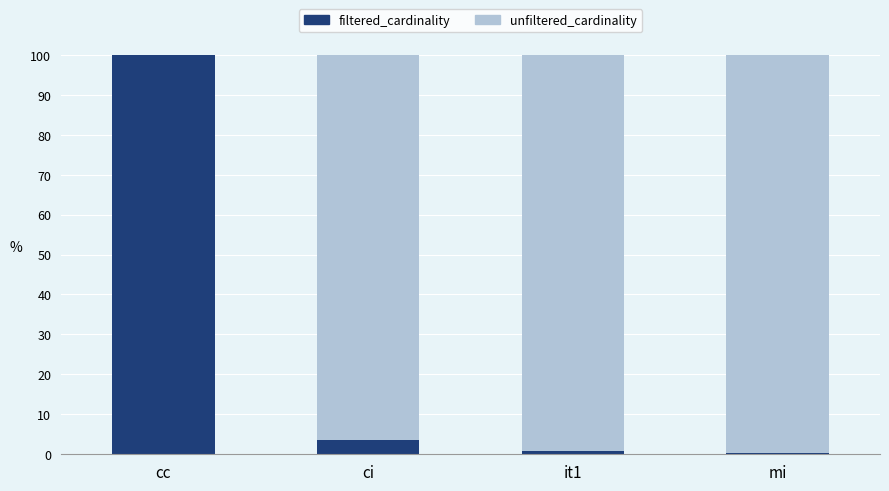

Are the bars horizontal?

No